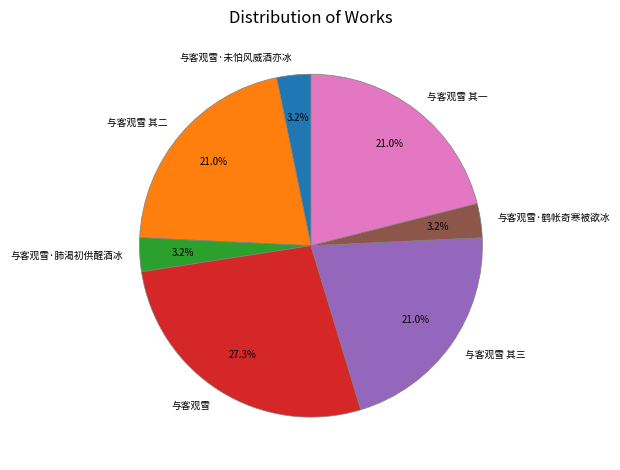

To the nearest percent, what is the combined percentage of 与客观雪·未怕风威酒亦冰 and 与客观雪 其一?

24%